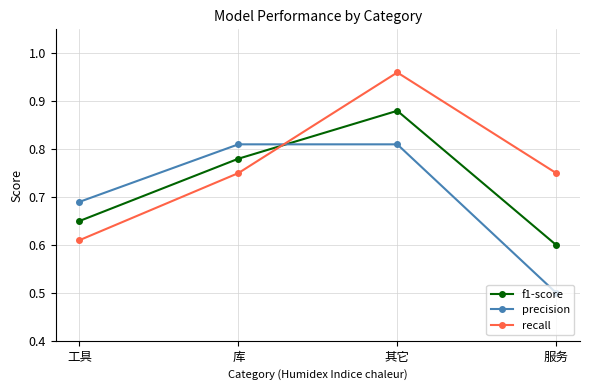

What is the smallest value displayed?

0.5